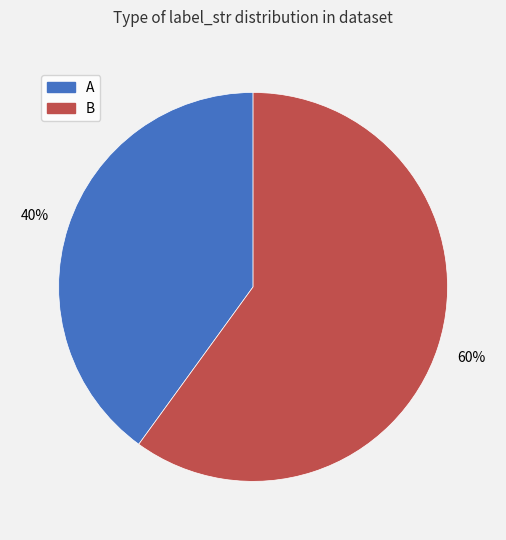

Which category accounts for the majority?

B